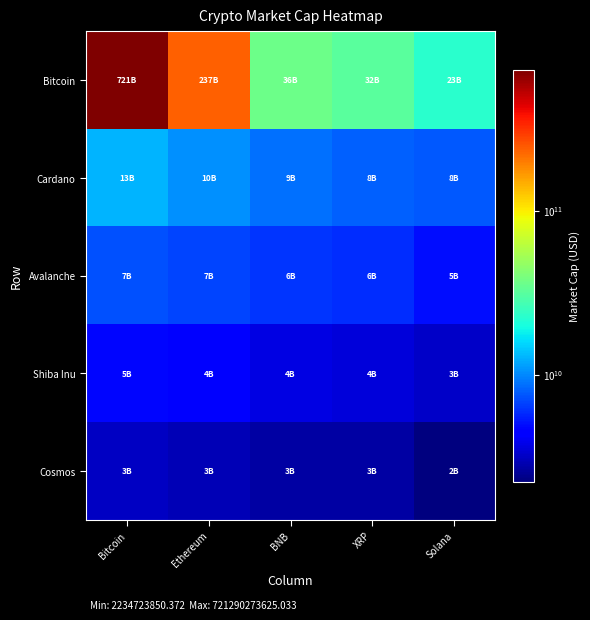

Reading left to right, list all the values displayed in this chart.

Bitcoin: Bitcoin=721290273625.0	Ethereum=237102651906.5	BNB=36257641265.7	XRP=31669445780.8	Solana=22576608072.8
Cardano: Bitcoin=12901624178.2	Ethereum=10491049583.8	BNB=8682444230.4	XRP=7966812019.3	Solana=7643252627.5
Avalanche: Bitcoin=7322903946.9	Ethereum=6889425336.0	BNB=6216669706.4	XRP=5985898056.8	Solana=4999692769.5
Shiba Inu: Bitcoin=4716632282.3	Ethereum=4383926080.1	BNB=3674721454.3	XRP=3535528763.5	Solana=3224840834.3
Cosmos: Bitcoin=3196401911.3	Ethereum=2963329981.9	BNB=2725104685.3	XRP=2684611098.5	Solana=2234723850.4